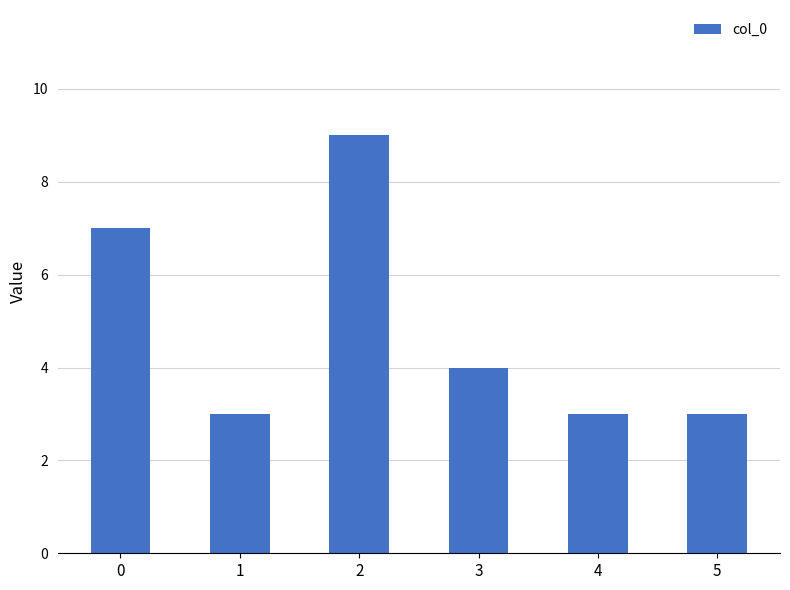

The chart shows a value of 9 at 2. True or false?

True